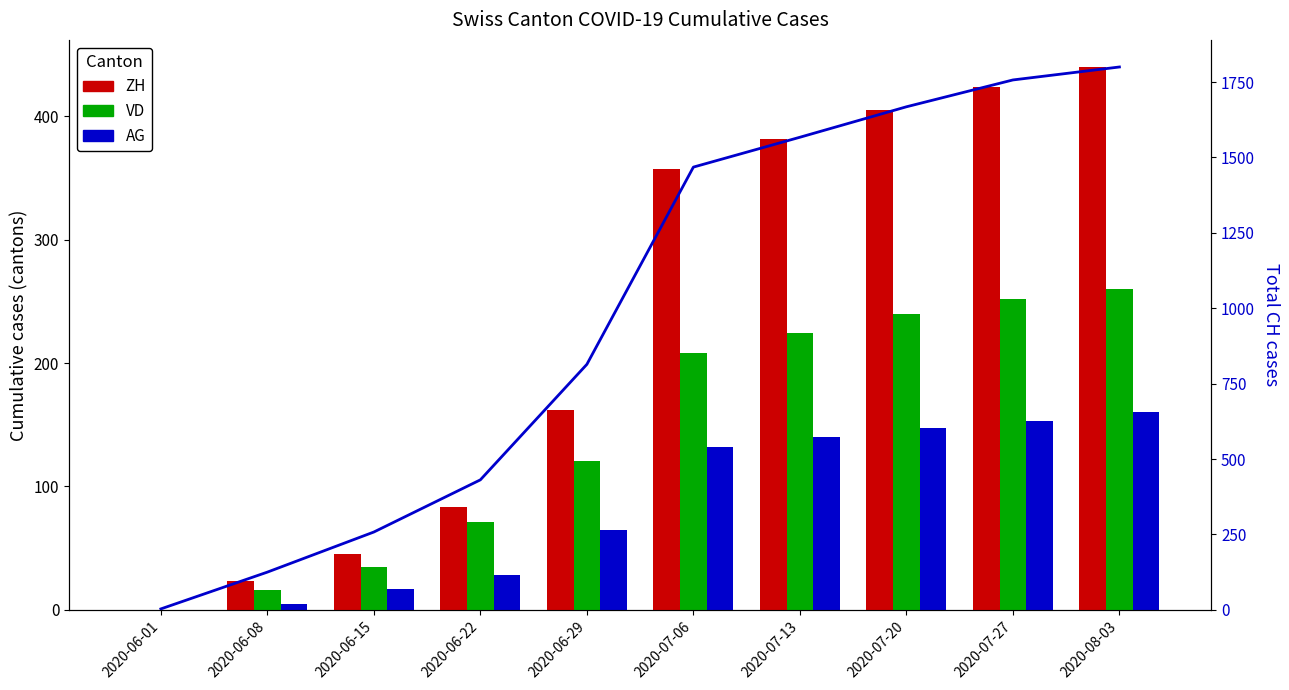

At which label does AG reach its minimum?

2020-06-01